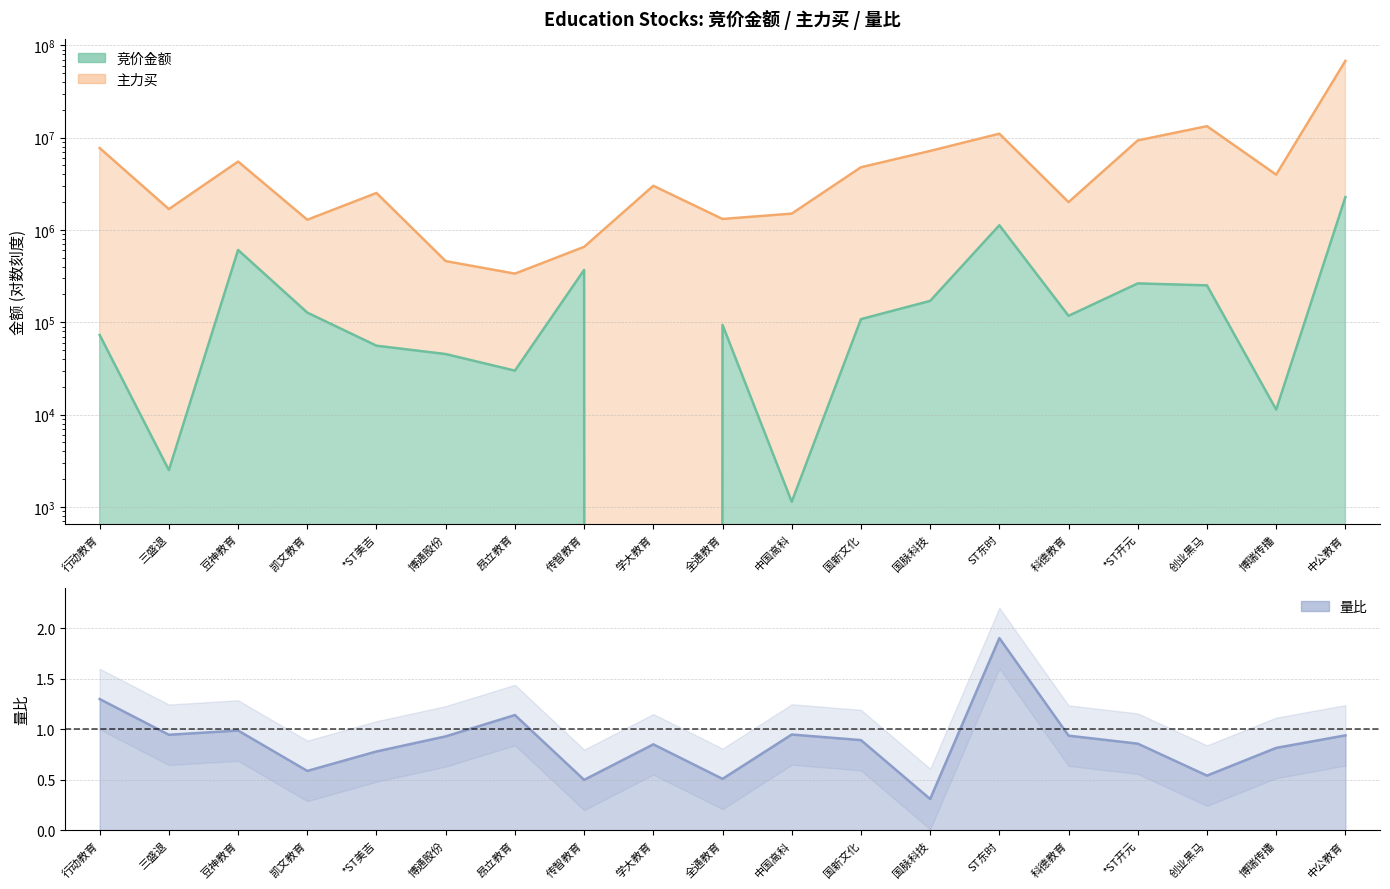

What is the sum of all values?

16.7